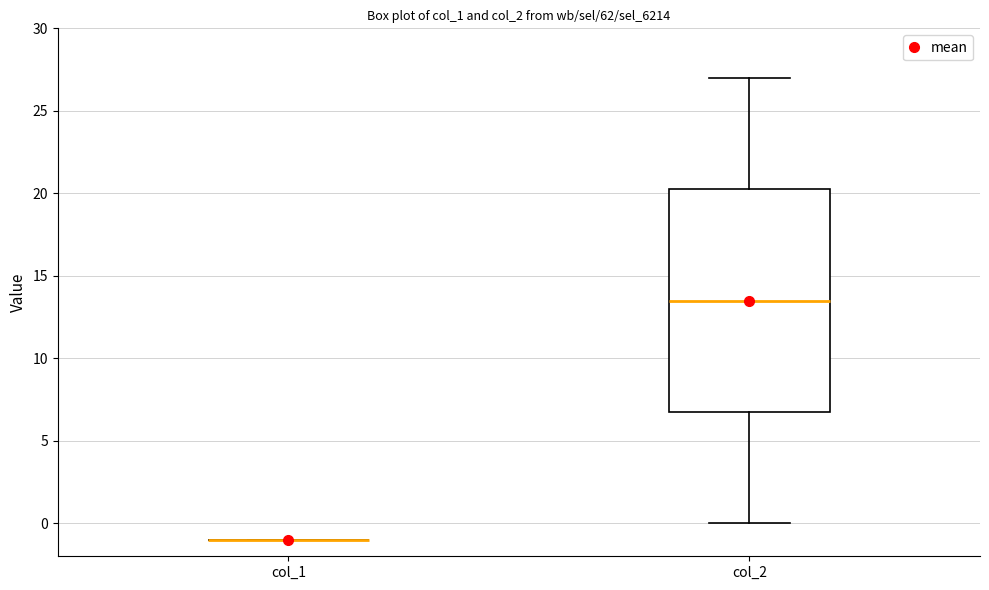

Comparing the boxes themselves (not the whiskers), which one is the tallest?

col_2